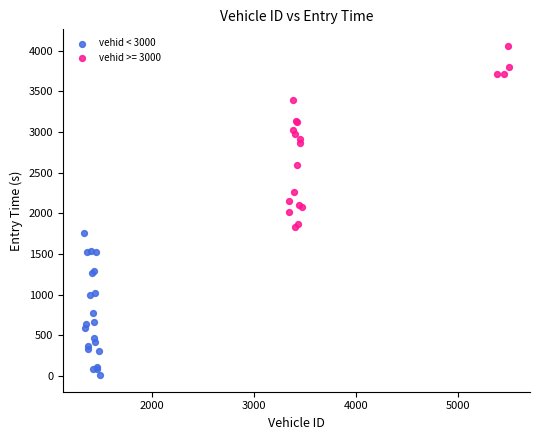

Which series contains the lowest Y value?

vehid < 3000